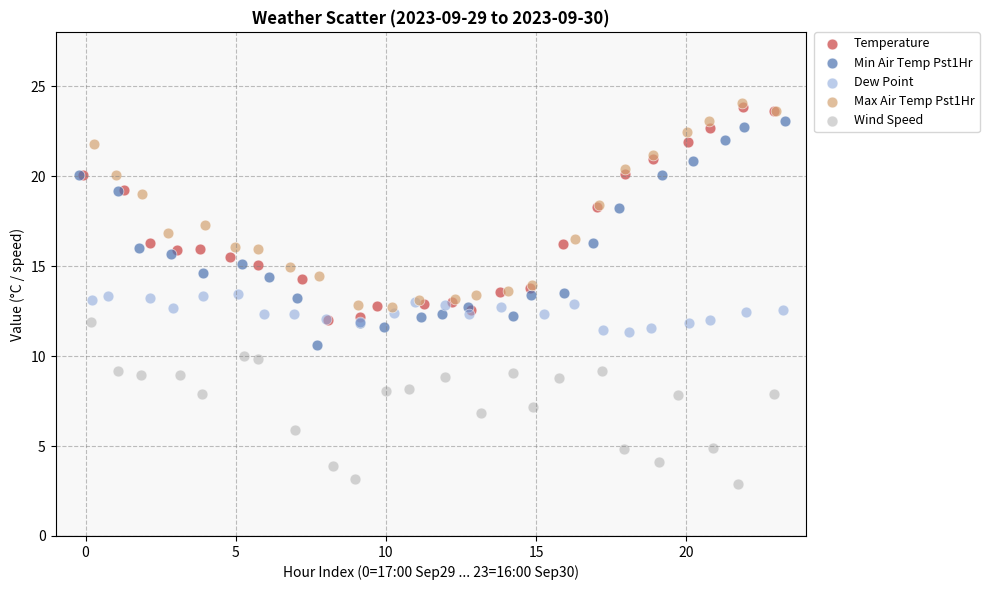

Which series reaches the minimum Y coordinate?

Wind Speed